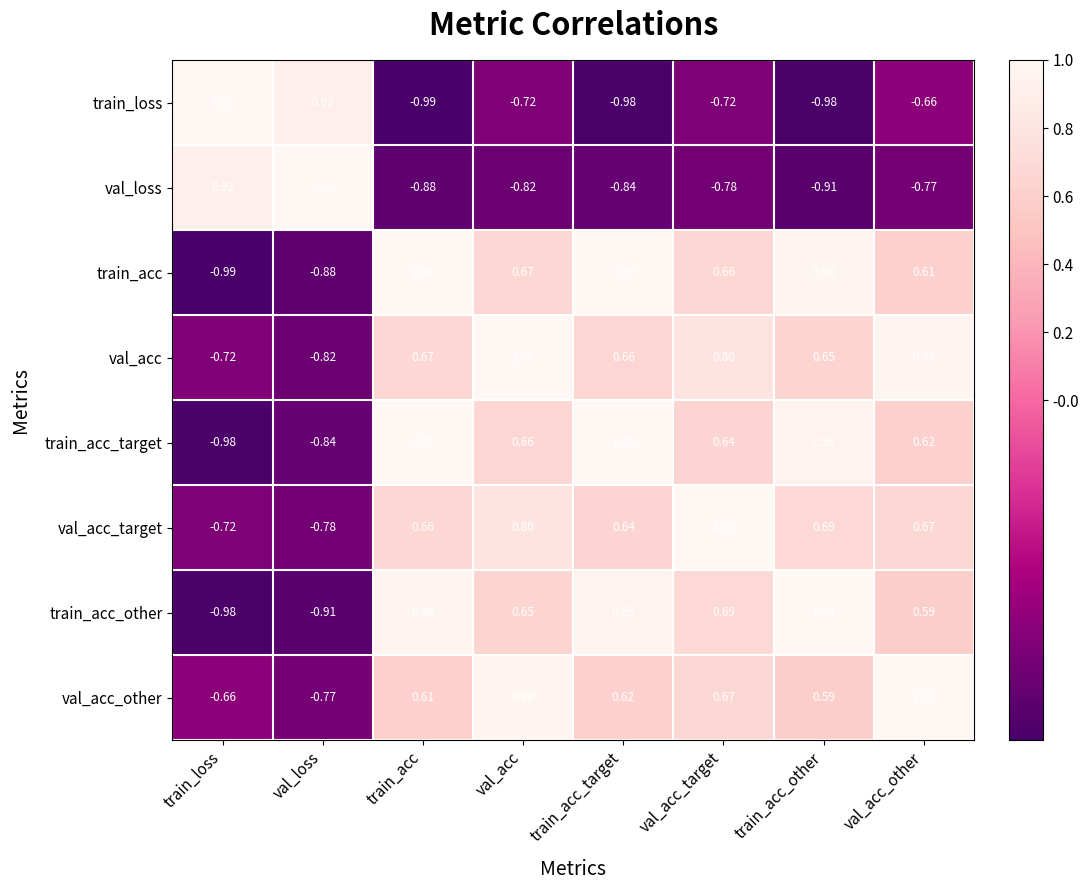

Which series has the largest total across all categories?

val_acc